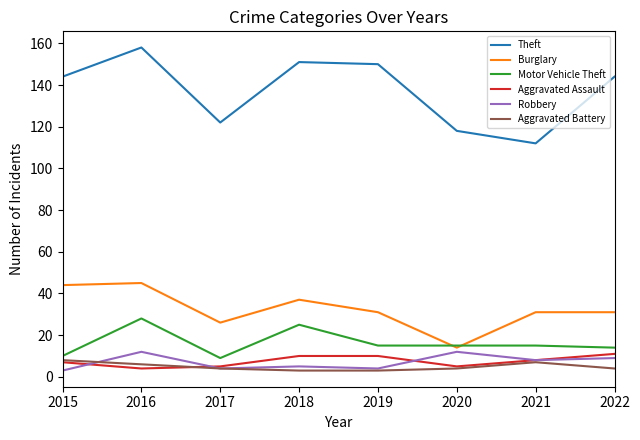

What is the difference between the highest and lowest values at 2019?

147